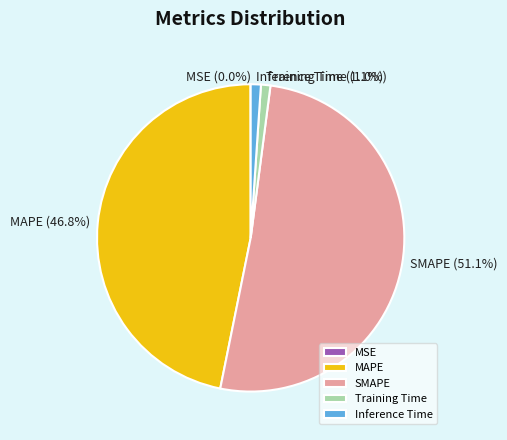

Which category has the biggest portion of the pie?

SMAPE